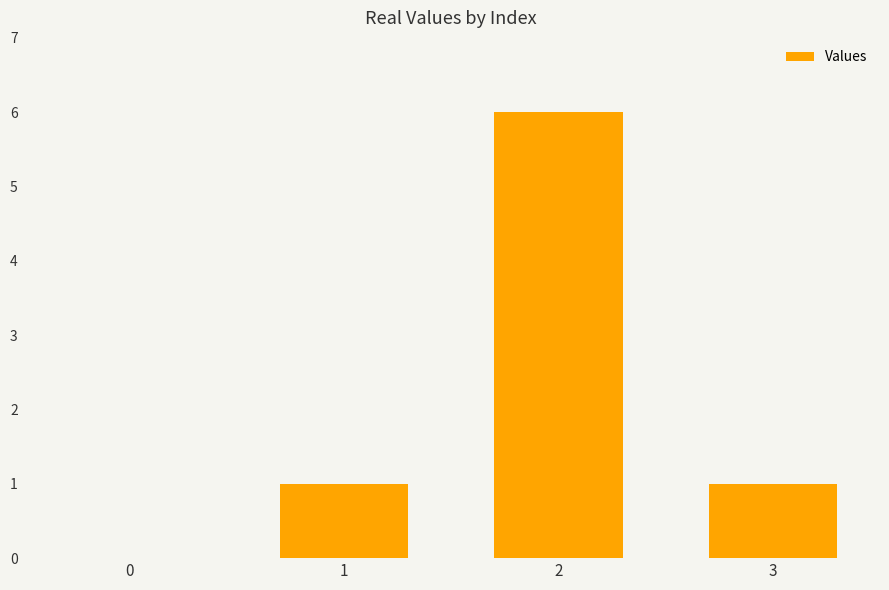

Count the values in the range 1 to 6.

3